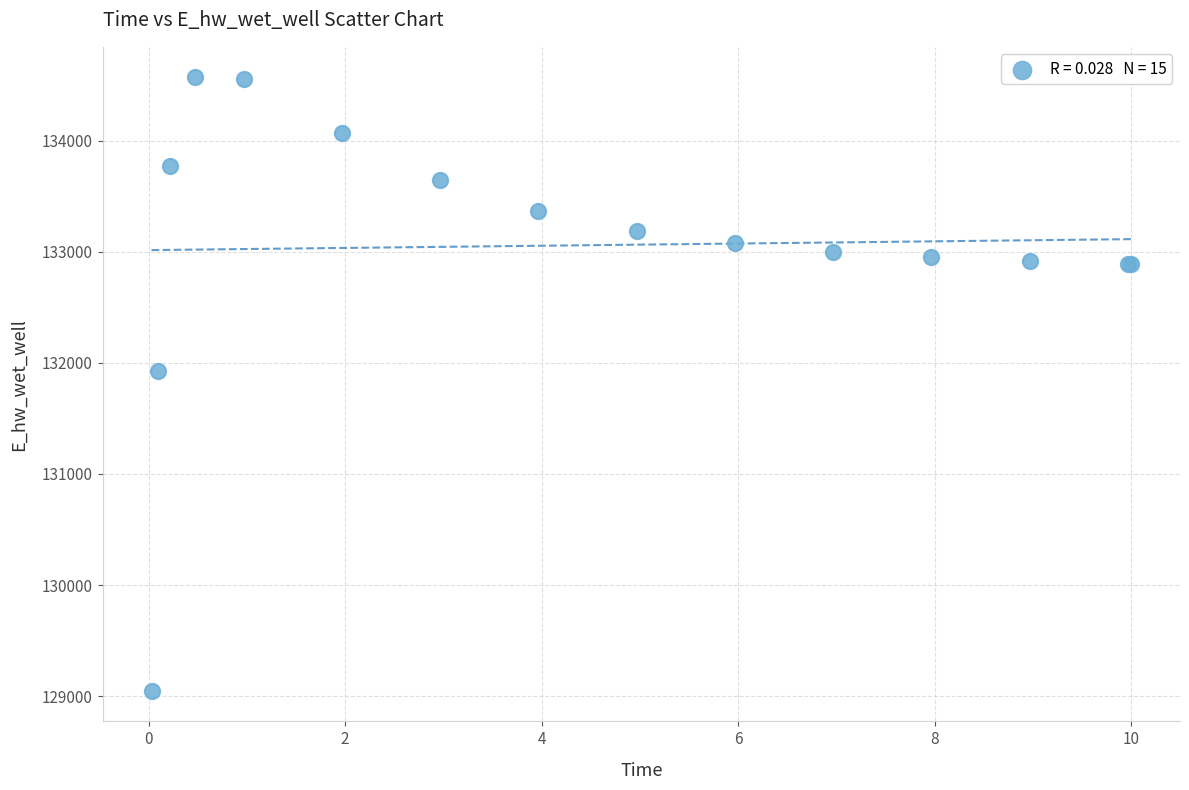

What Y value in the scatter plot is closest to 131809?

131929.0